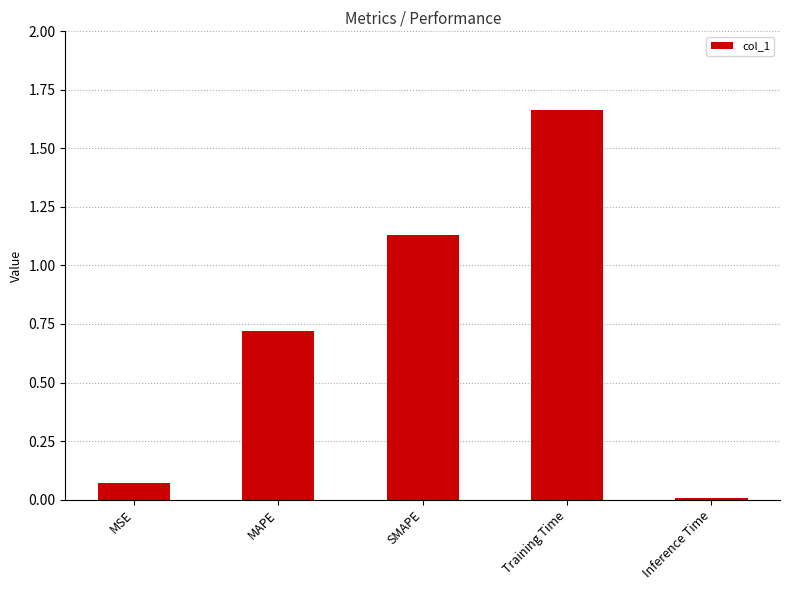

Which category has the highest value across all series?

Training Time